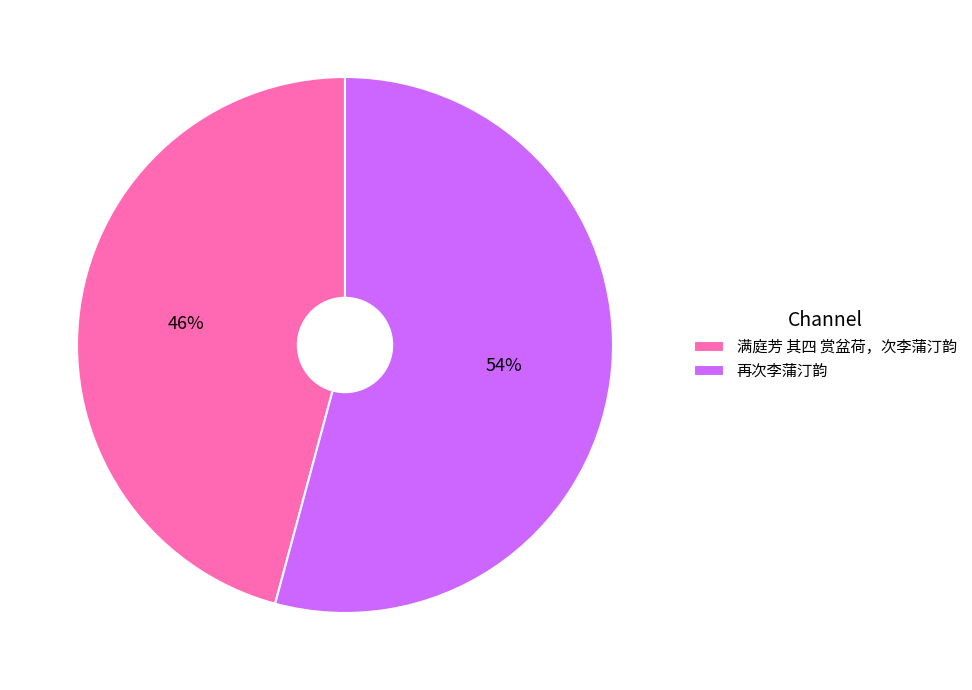

Count the number of slices in the pie.

2